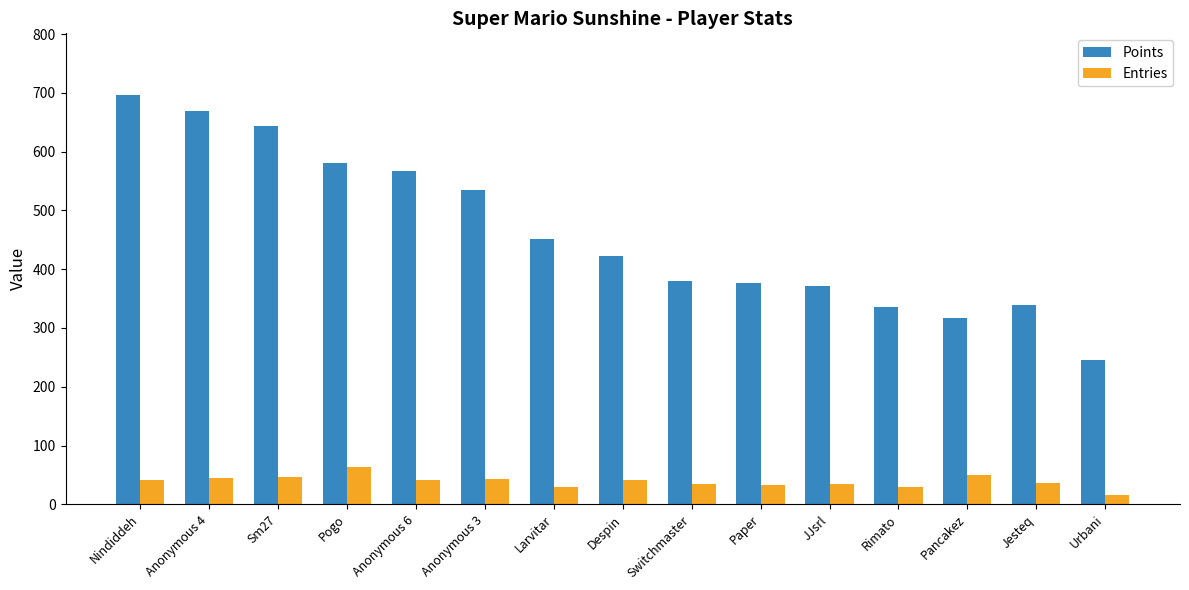

Which series has the largest range (max minus min)?

Points